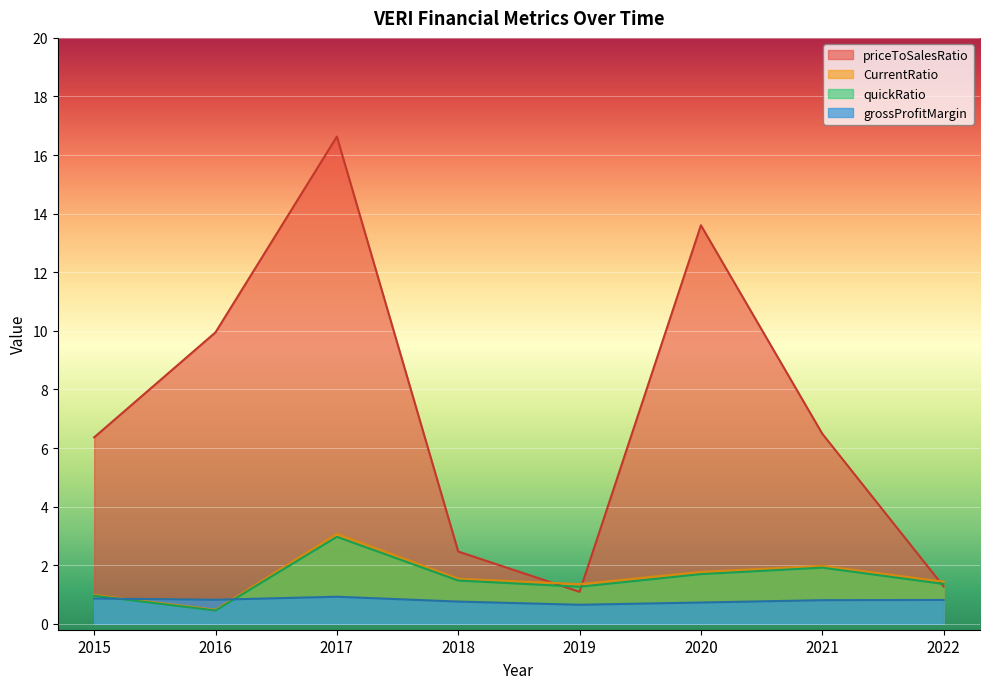

What is the maximum value shown in the chart?

16.6